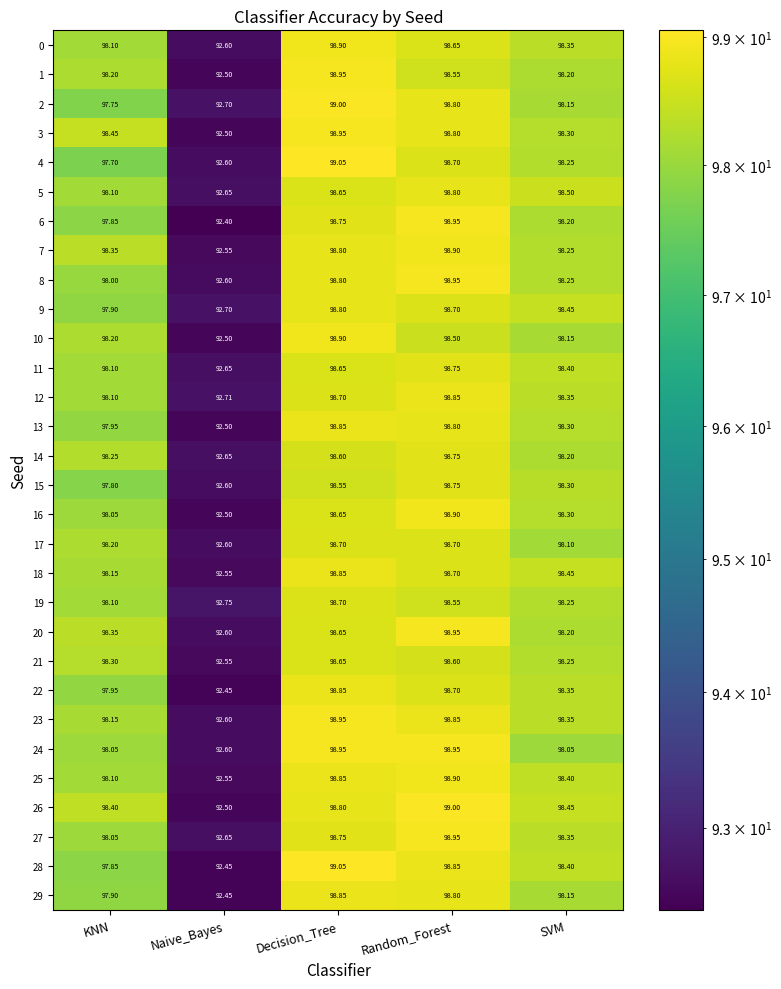

Is the value of 18 at Random_Forest greater than the value of 11 at Naive_Bayes?

Yes